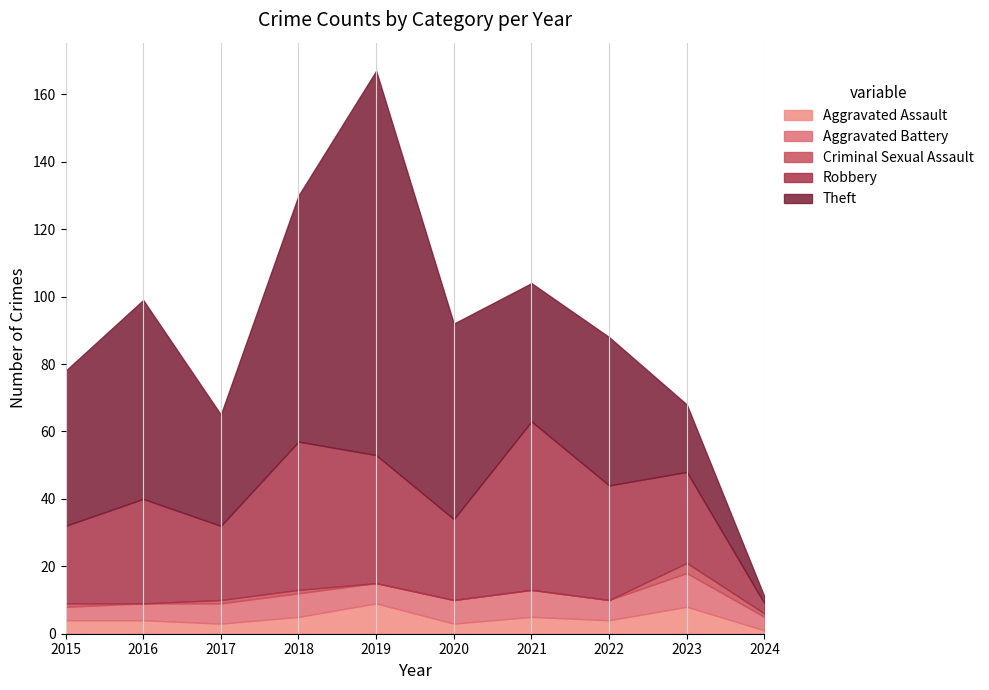

Which series has the largest range (max minus min)?

Theft